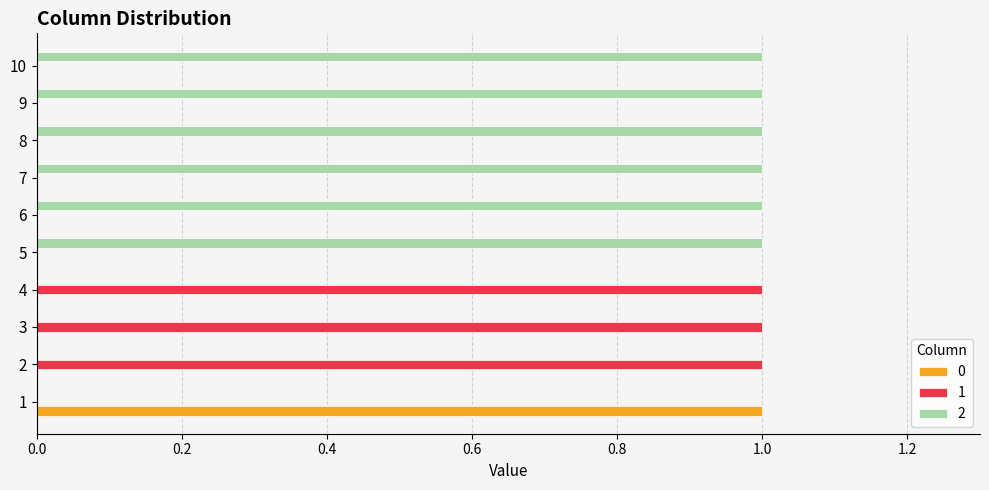

What is the spread (max minus min) of values at 5?

1